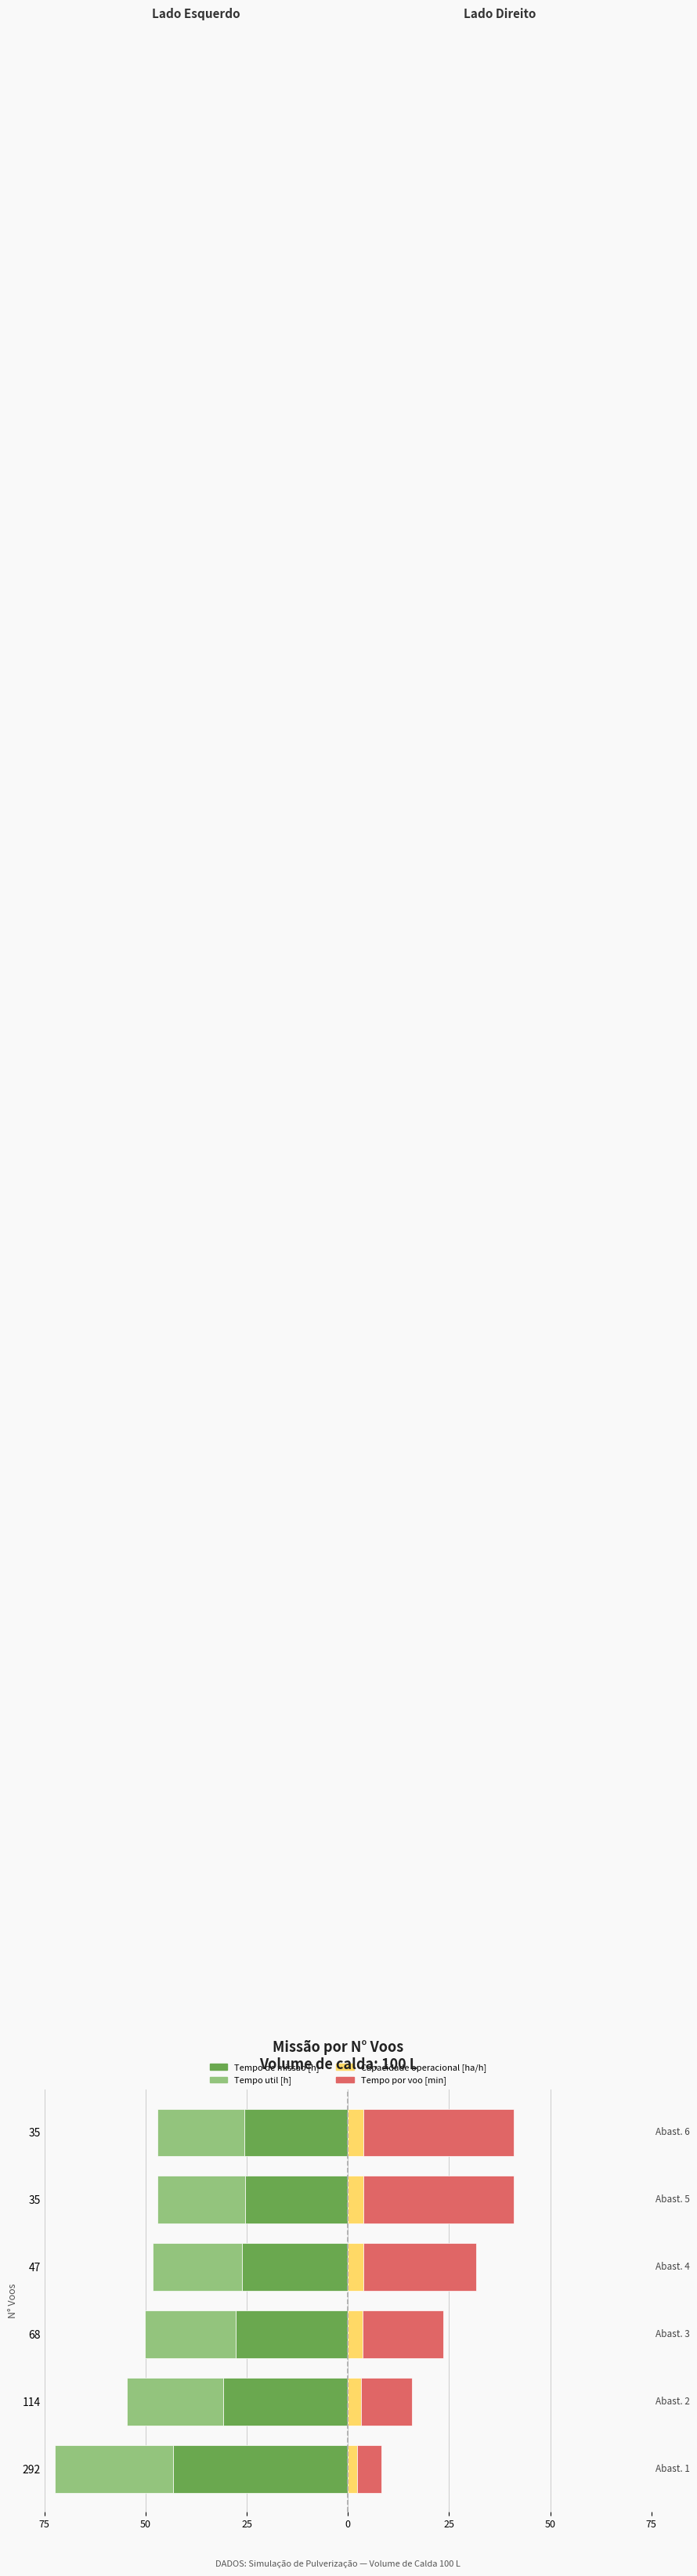

What is the difference between the highest and lowest values at 114?

43.3